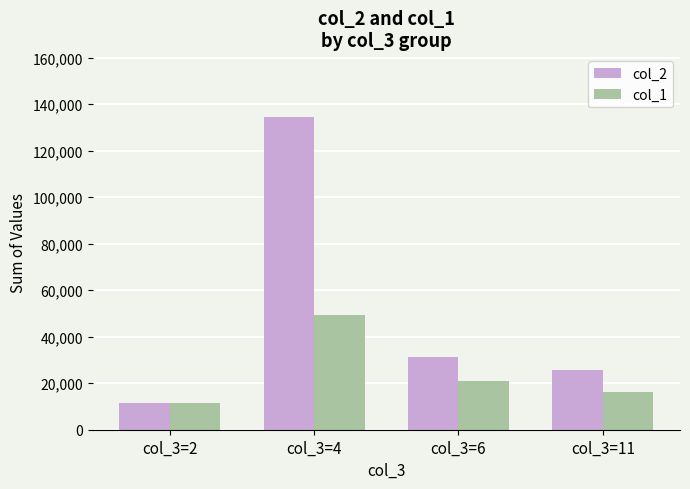

Reading left to right, list all the values displayed in this chart.

col_2: col_3=2=11657	col_3=4=134471	col_3=6=31062	col_3=11=25632
col_1: col_3=2=11657	col_3=4=49332	col_3=6=21069	col_3=11=16420